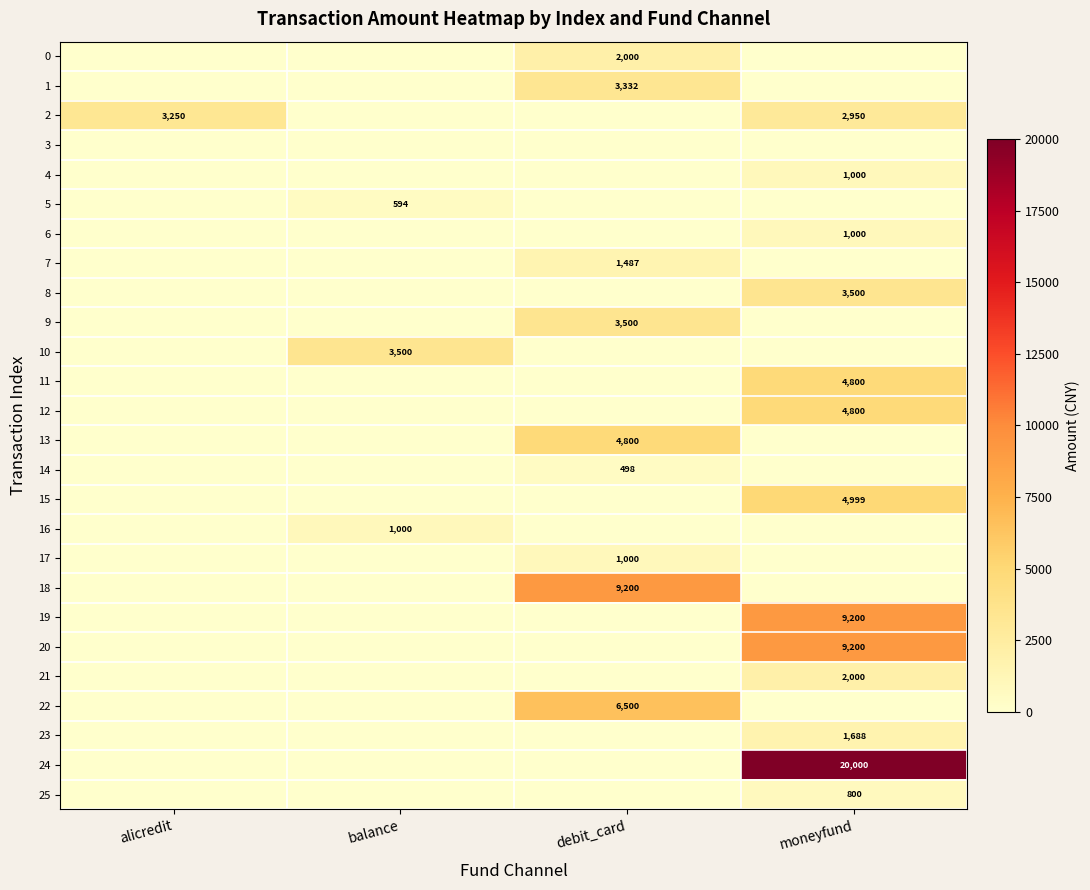

The value of 24 at moneyfund is 31230. True or false?

False